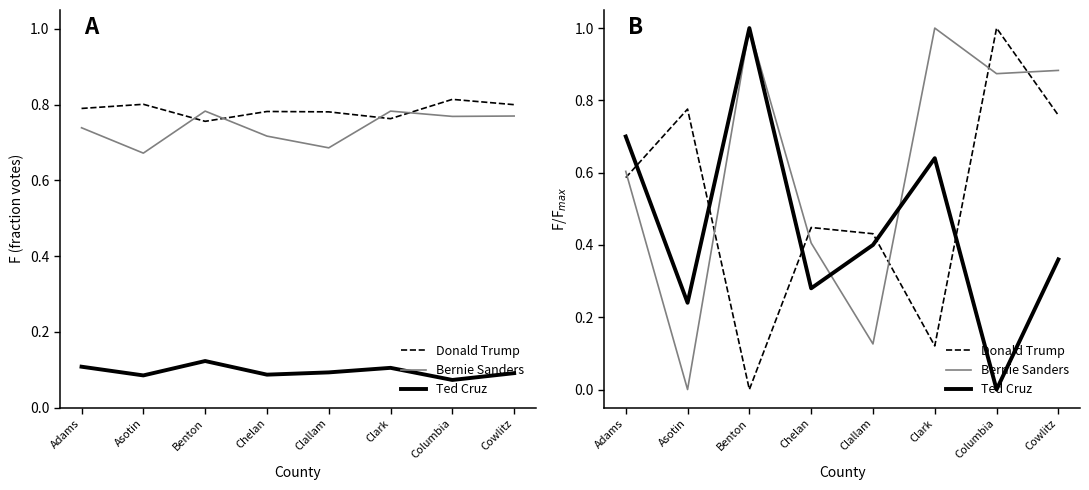

Between which two adjacent categories do Bernie Sanders and Donald Trump first intersect?

Adams and Asotin